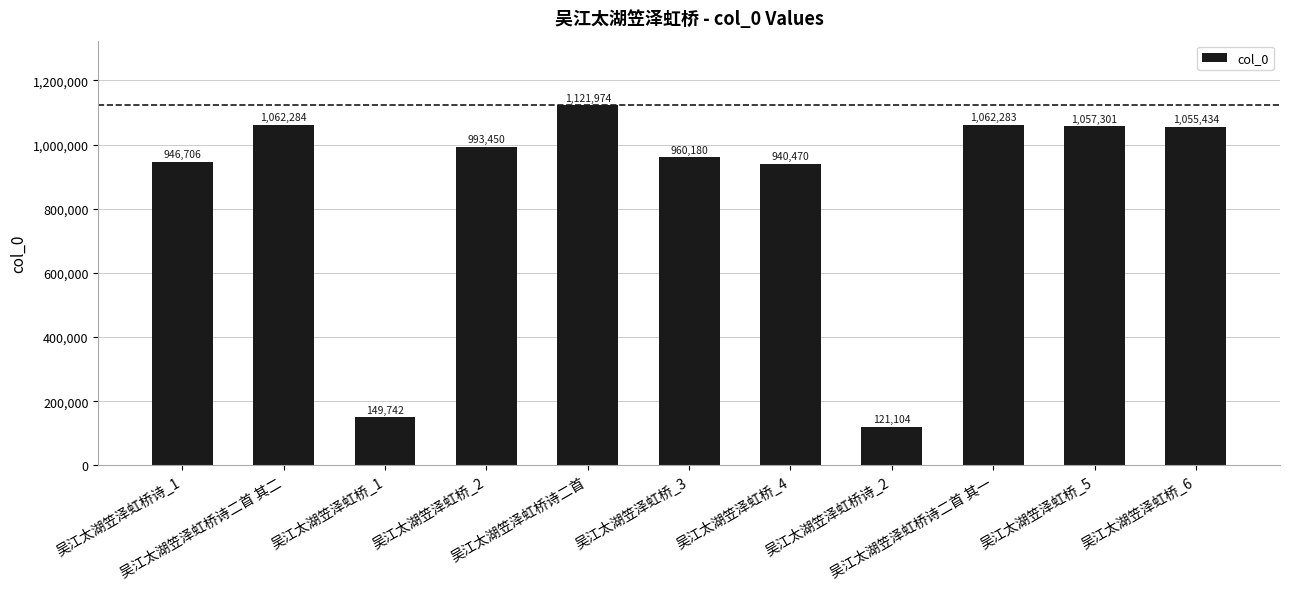

Approximately how many times larger is the value at 吴江太湖笠泽虹桥_3 compared to 吴江太湖笠泽虹桥_1?

6.4